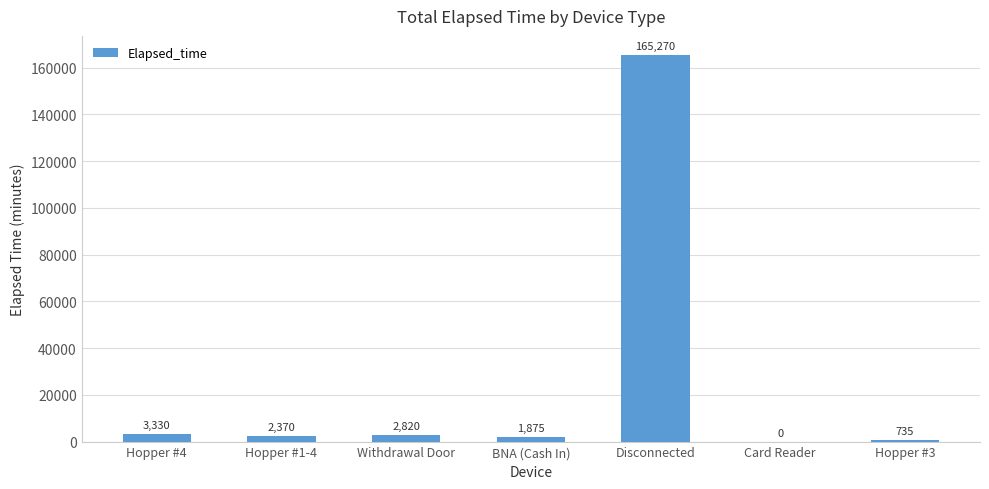

Reading right to left, what are all the values shown in this chart?

735	0	165270	1875	2820	2370	3330